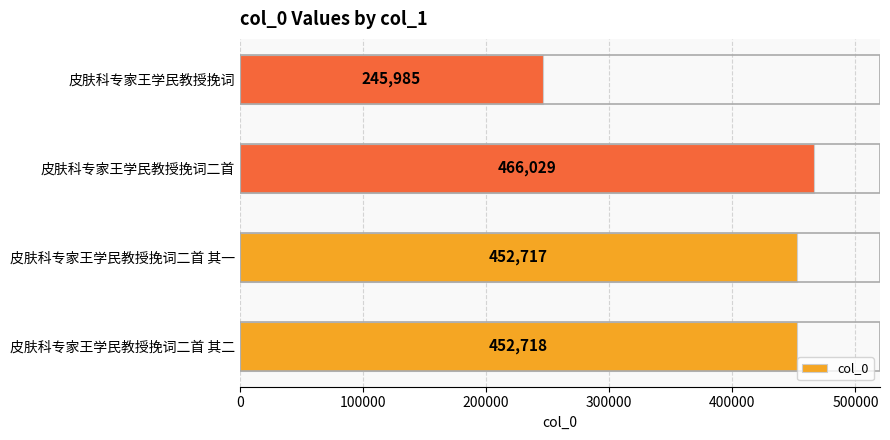

Count the number of data series in this chart.

1